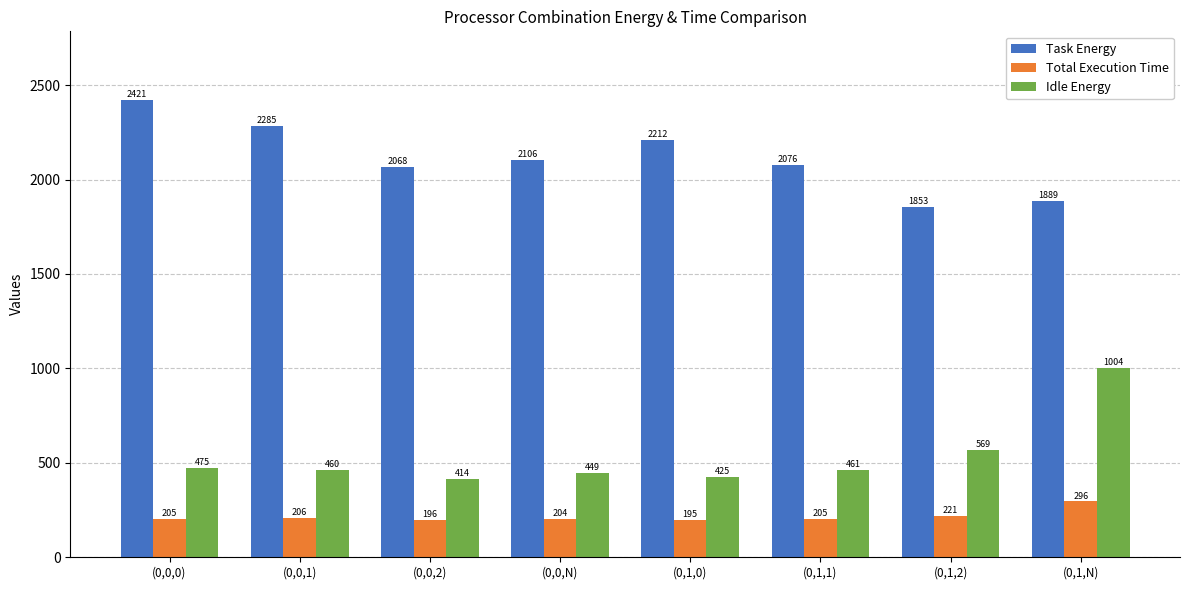

Is the value of Task Energy at (0,1,N) greater than the value of Total Execution Time at (0,1,N)?

Yes